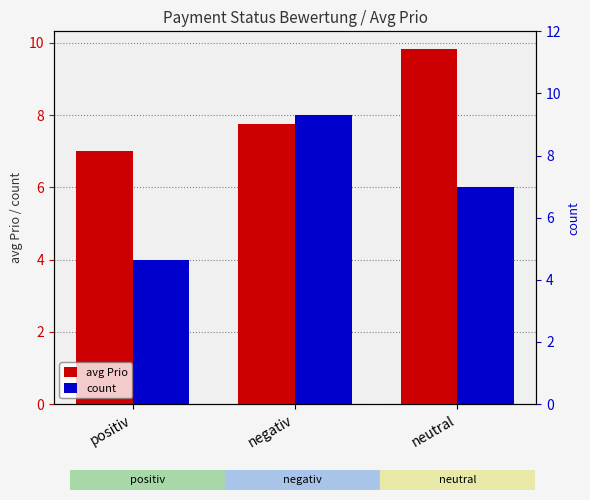

Reading right to left, transcribe all the data shown in this chart.

avg Prio: 9.8	7.8	7.0
count: 6.0	8.0	4.0